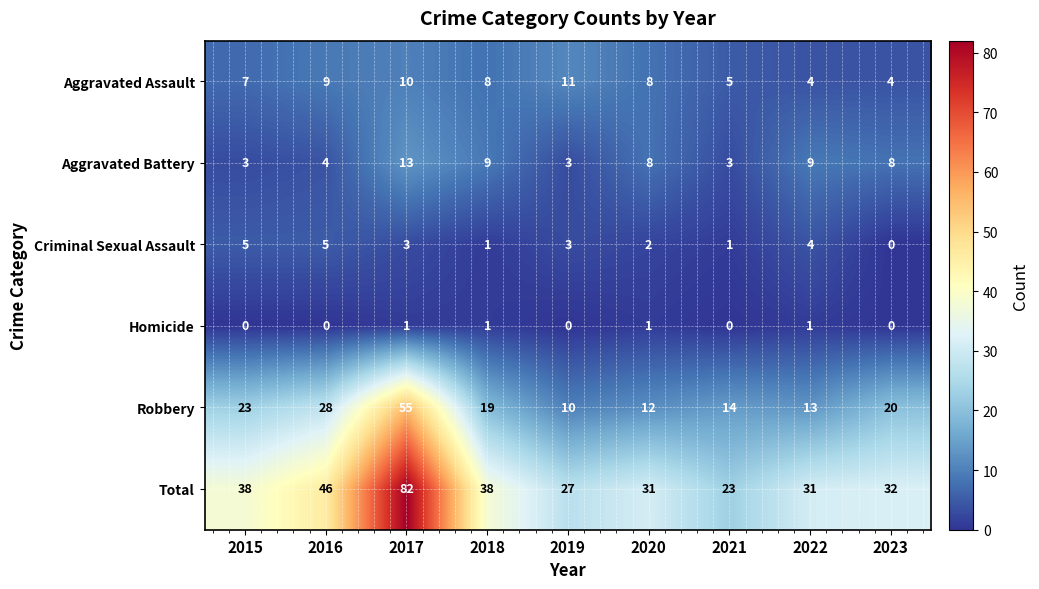

Between 2017 and 2023, which series saw the biggest shift?

Total